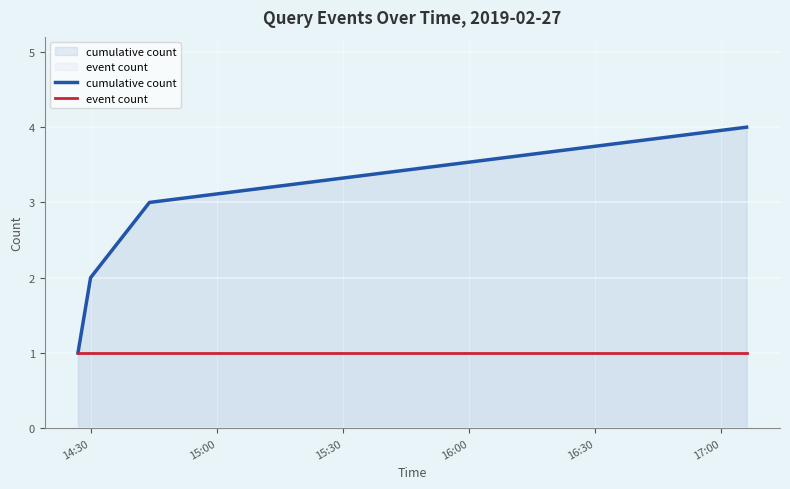

What is the greatest value displayed?

4